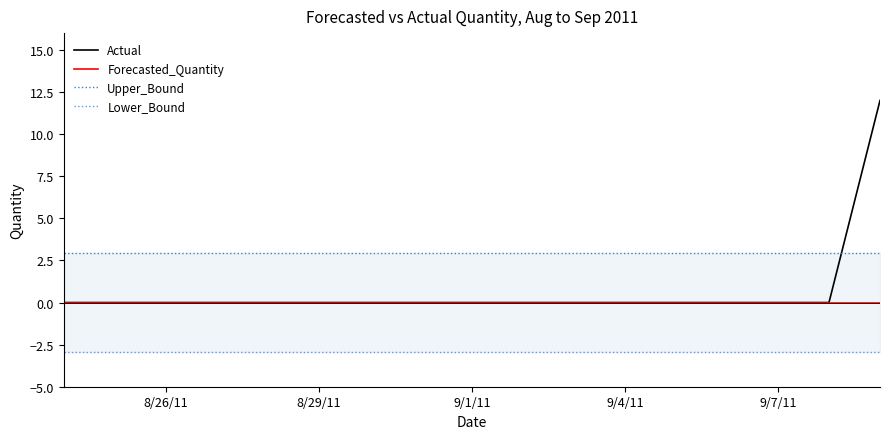

Reading left to right, transcribe all the data shown in this chart.

Actual: 0.0	0.0	0.0	0.0	0.0	0.0	0.0	0.0	0.0	0.0	0.0	0.0	0.0	0.0	0.0	0.0	12.0
Forecasted_Quantity: 0.0	0.0	0.0	0.0	0.0	0.0	0.0	0.0	0.0	0.0	0.0	0.0	0.0	0.0	0.0	0.0	0.0
Upper_Bound: 2.9	2.9	2.9	2.9	2.9	2.9	2.9	2.9	2.9	2.9	2.9	2.9	2.9	2.9	2.9	2.9	2.9
Lower_Bound: -2.9	-2.9	-2.9	-2.9	-2.9	-2.9	-2.9	-2.9	-2.9	-2.9	-2.9	-2.9	-2.9	-2.9	-2.9	-2.9	-2.9